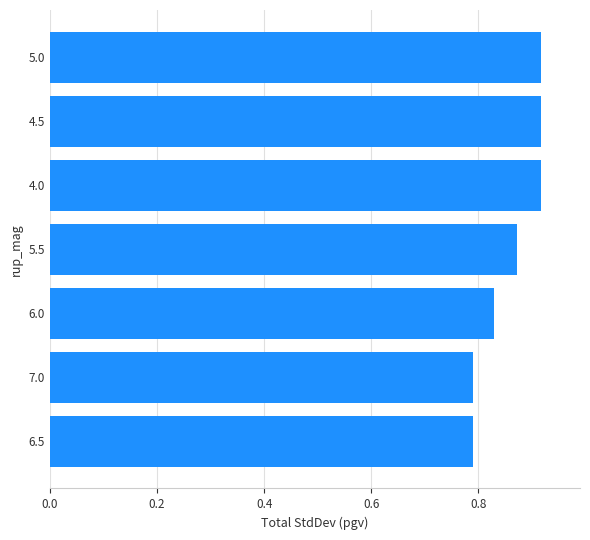

What is the sum of the values at 6.5 and 4.5?

1.7